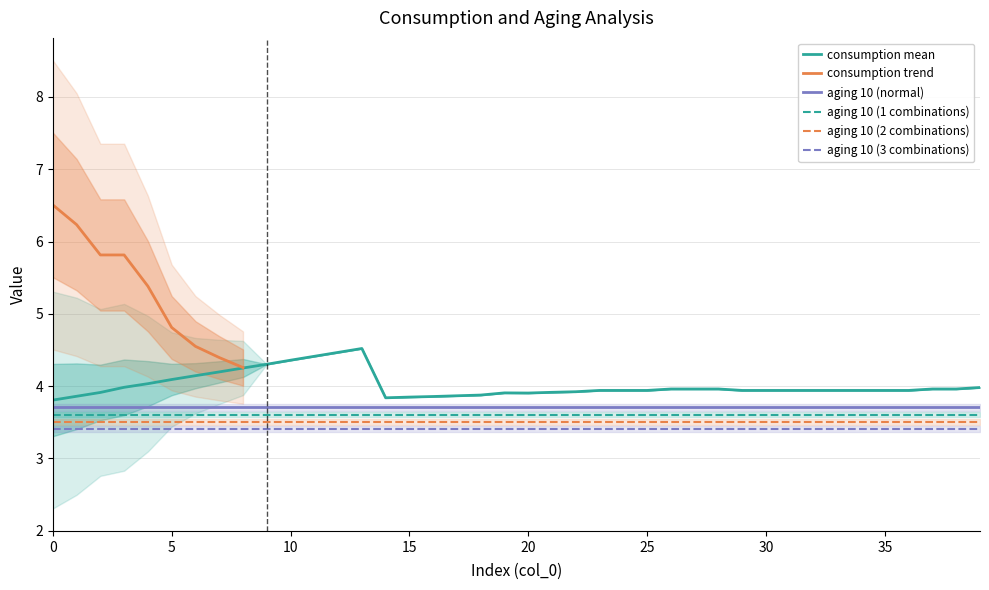

List the labels in order of aging 10 (normal) value, smallest first.

0, 1, 2, 3, 4, 5, 6, 7, 8, 9, 10, 11, 12, 13, 14, 15, 16, 17, 18, 19, 20, 21, 22, 23, 24, 25, 26, 27, 28, 29, 30, 31, 32, 33, 34, 35, 36, 37, 38, 39